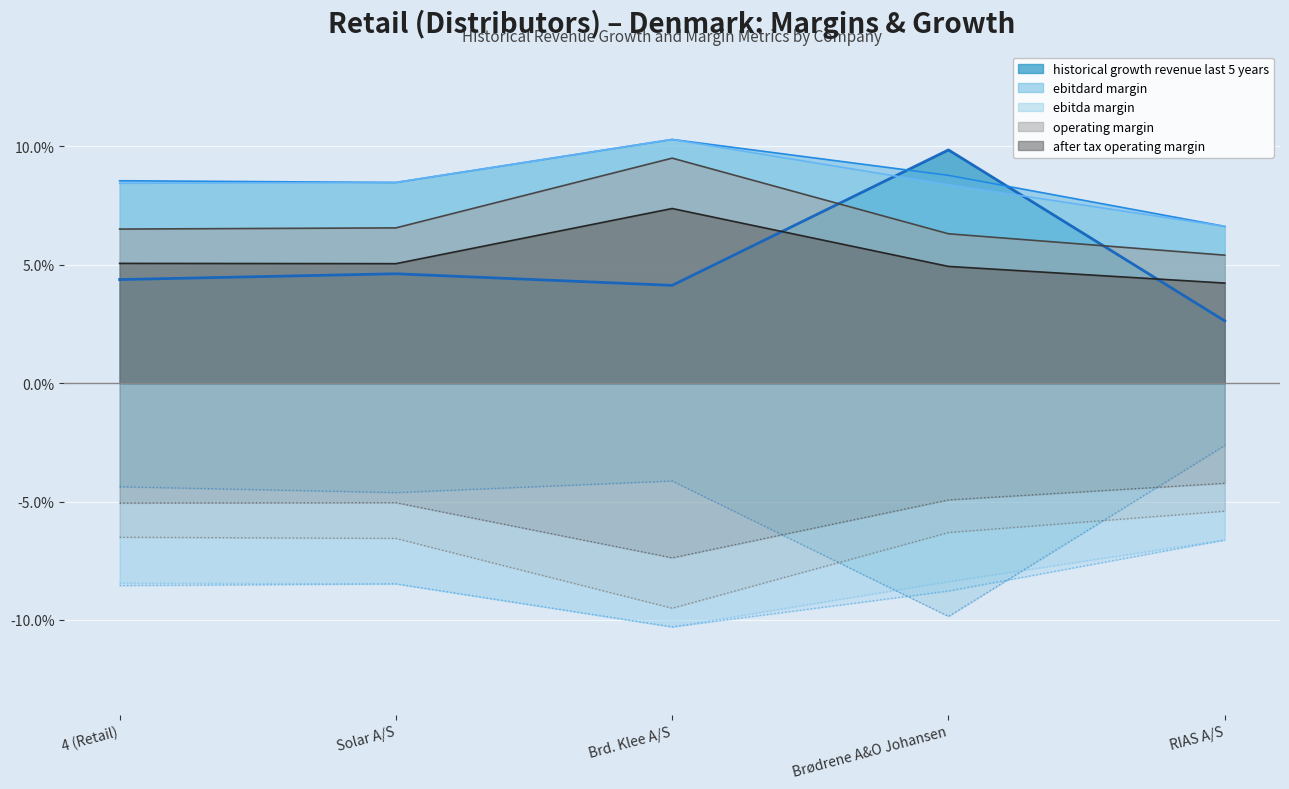

True or false: ebitda_margin and after_tax_operating_margin cross at least once.

False